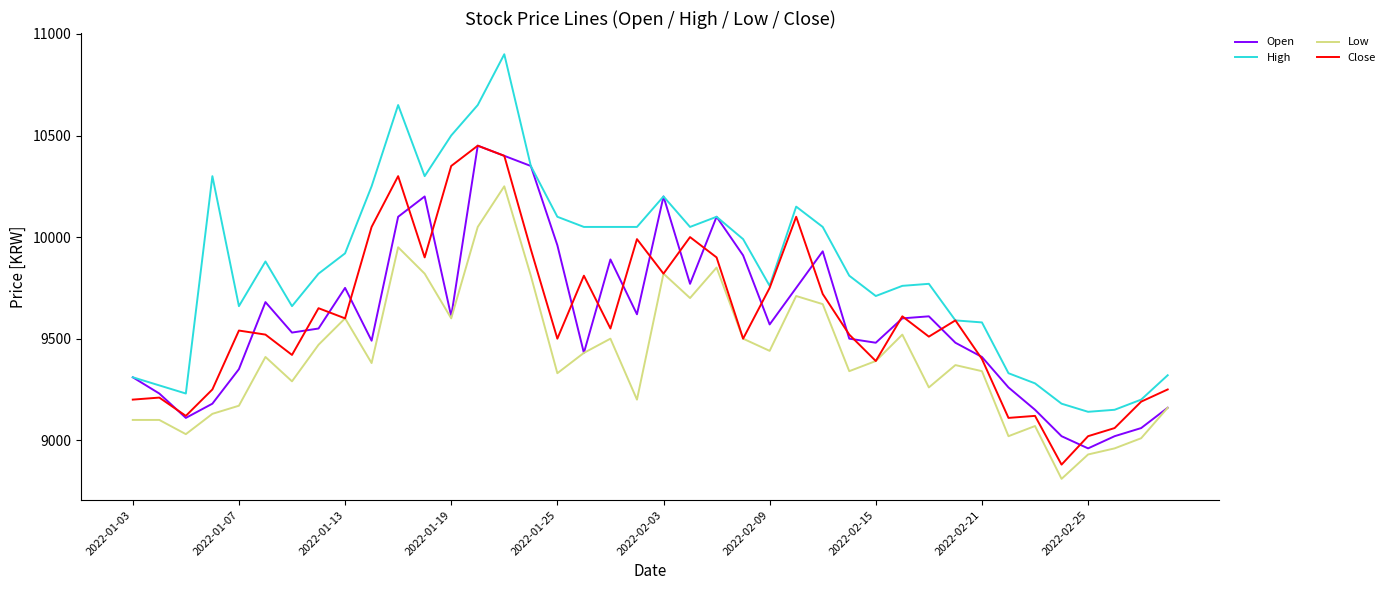

Which series has the largest range (max minus min)?

High